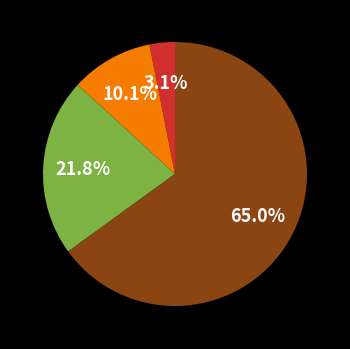

Is there any slice that represents more than half of the pie?

Yes